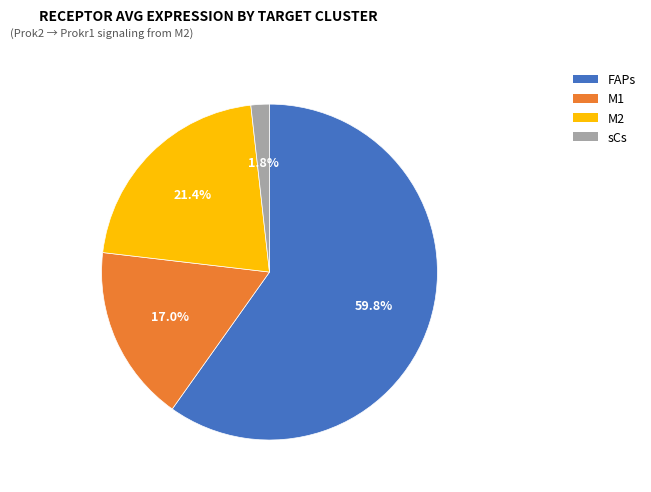

To the nearest percent, what is the average slice percentage?

25%